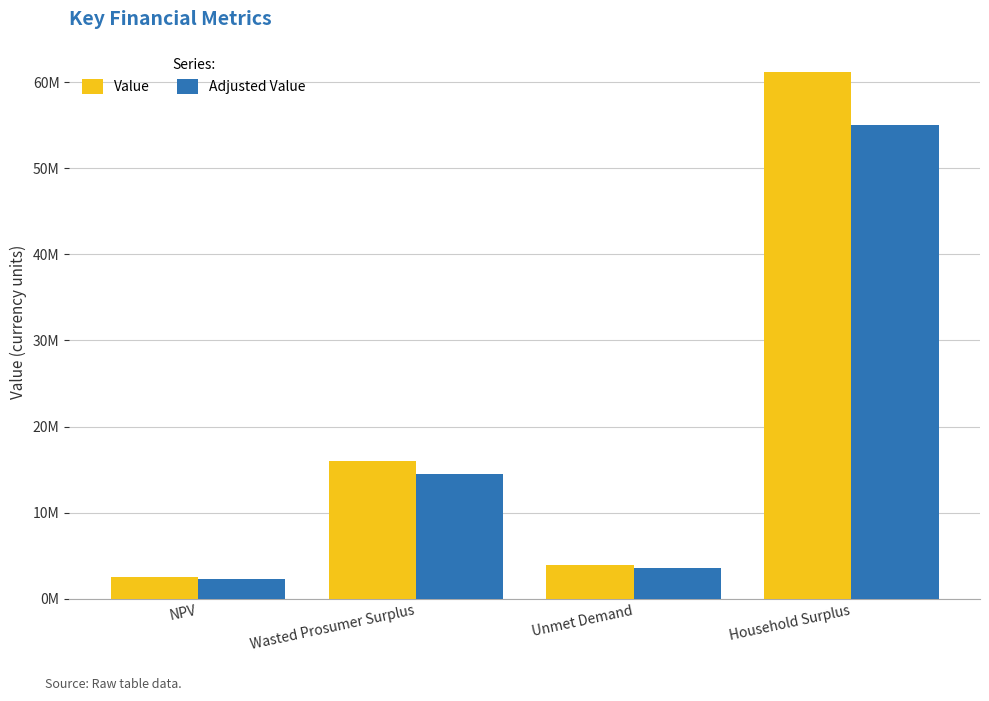

At which label does Adjusted Value reach its minimum?

NPV